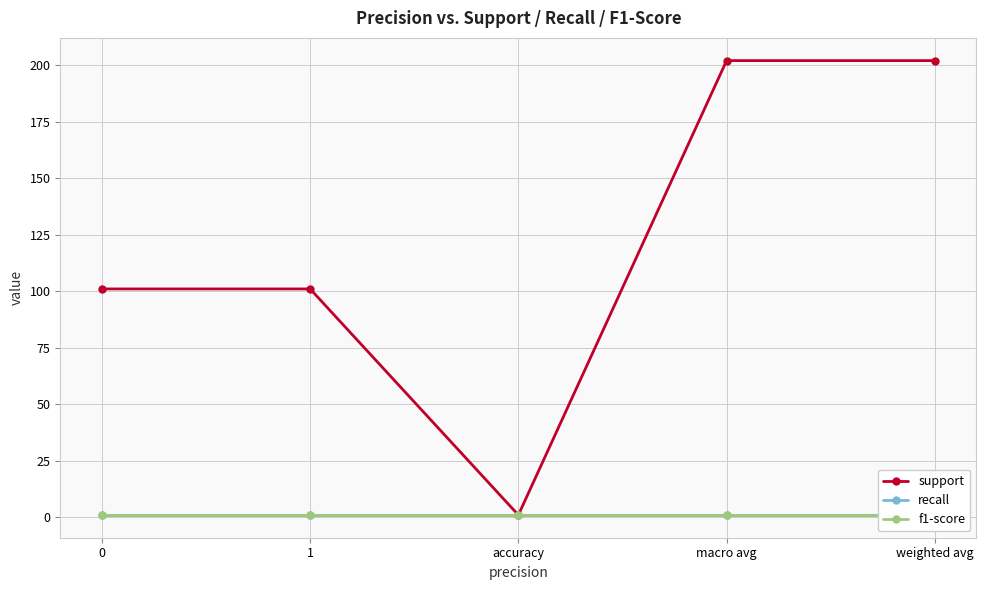

Is the value of f1-score at 1 greater than the value of support at 0?

No